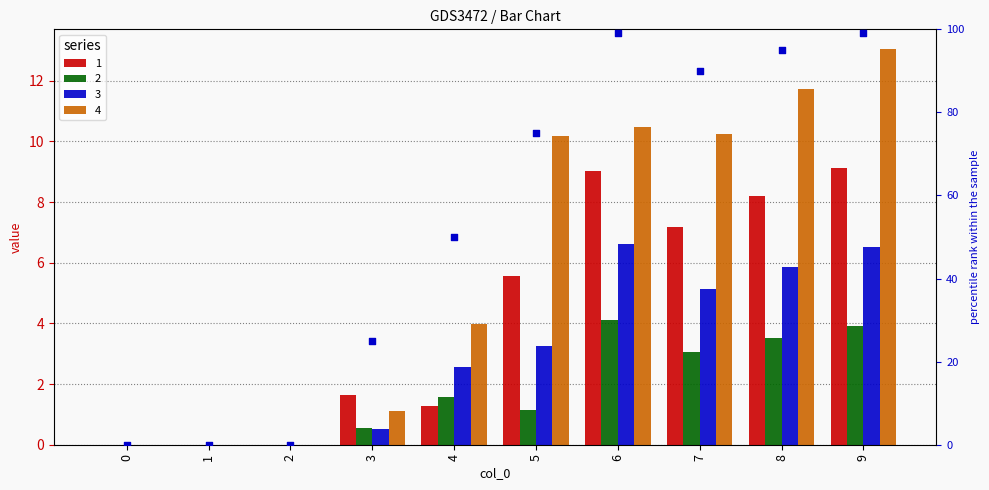

Which has a higher value, 2 or 1?

2